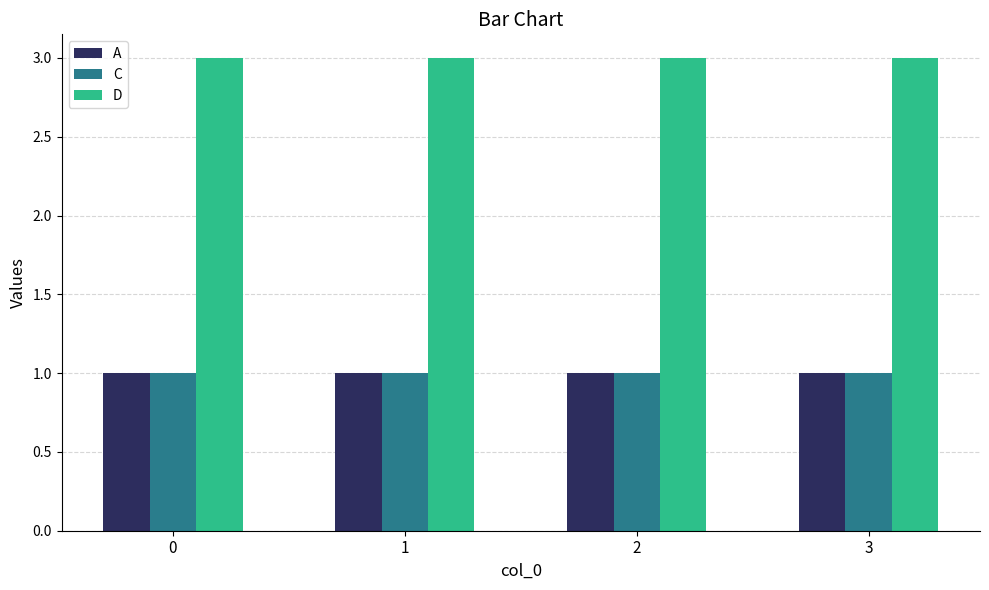

Which series has the largest total across all categories?

D